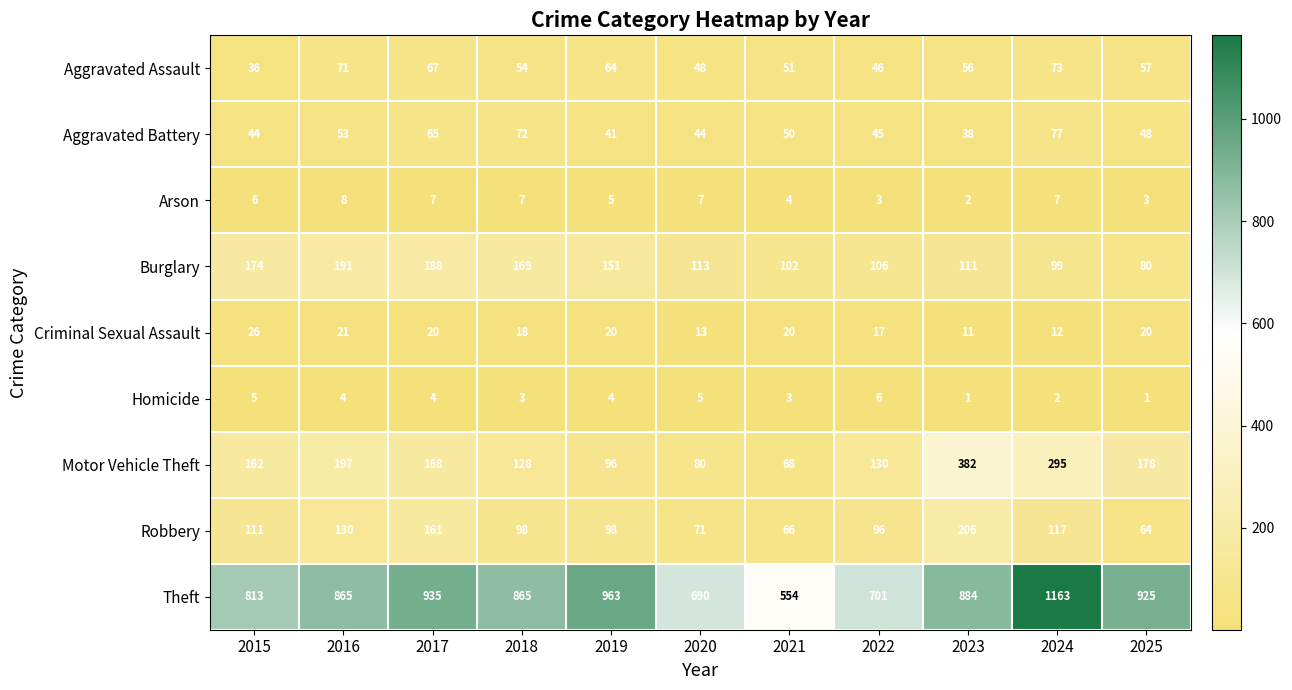

Which series has the largest total across all categories?

Theft